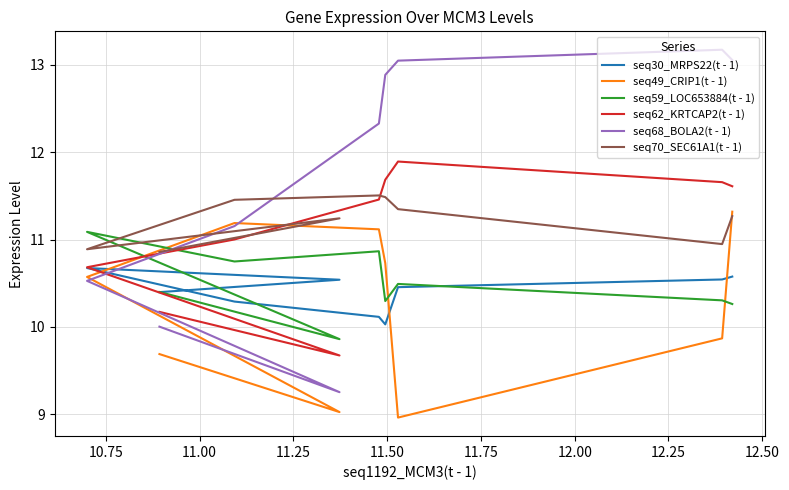

Where does the seq70_SEC61A1(t - 1) series first go above 11?

10.75